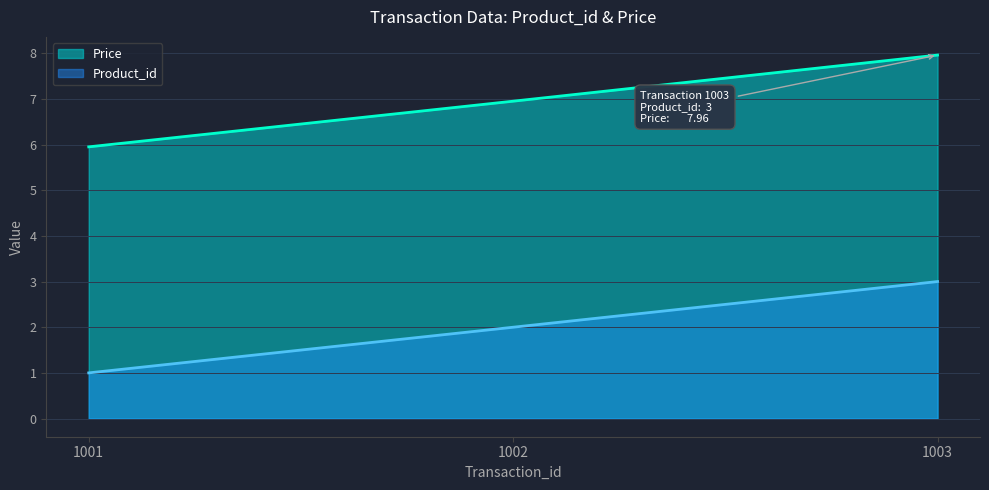

At how many categories does at least one series exceed 4?

3